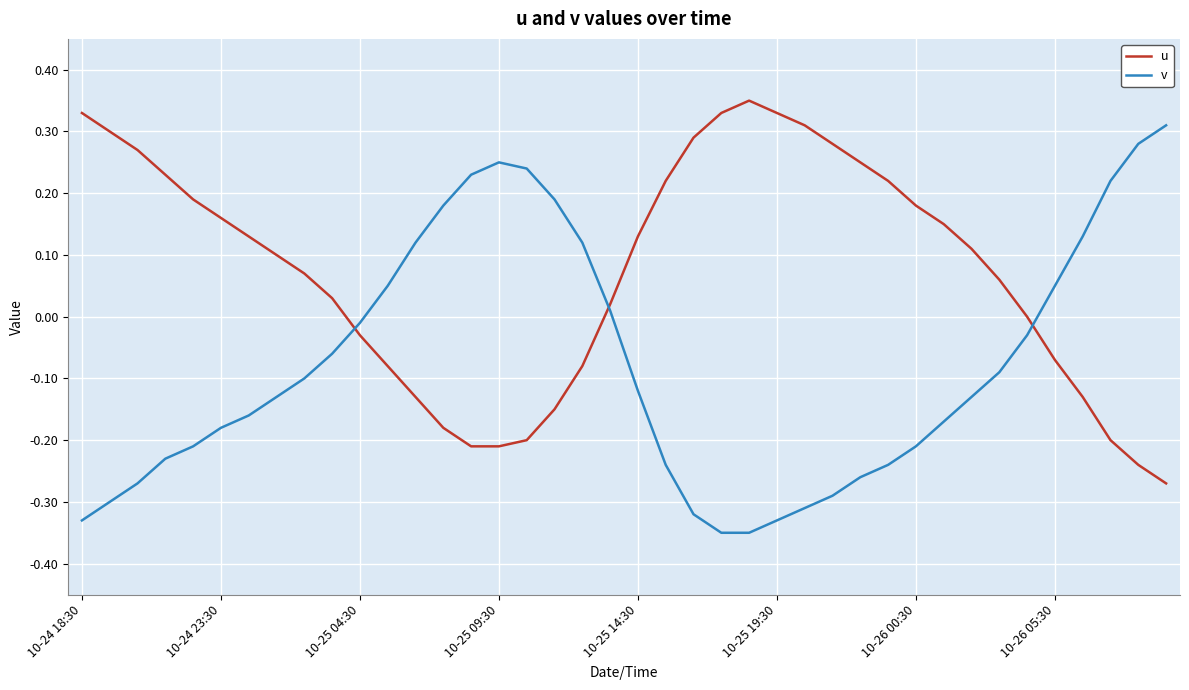

Which series has the largest total across all categories?

u